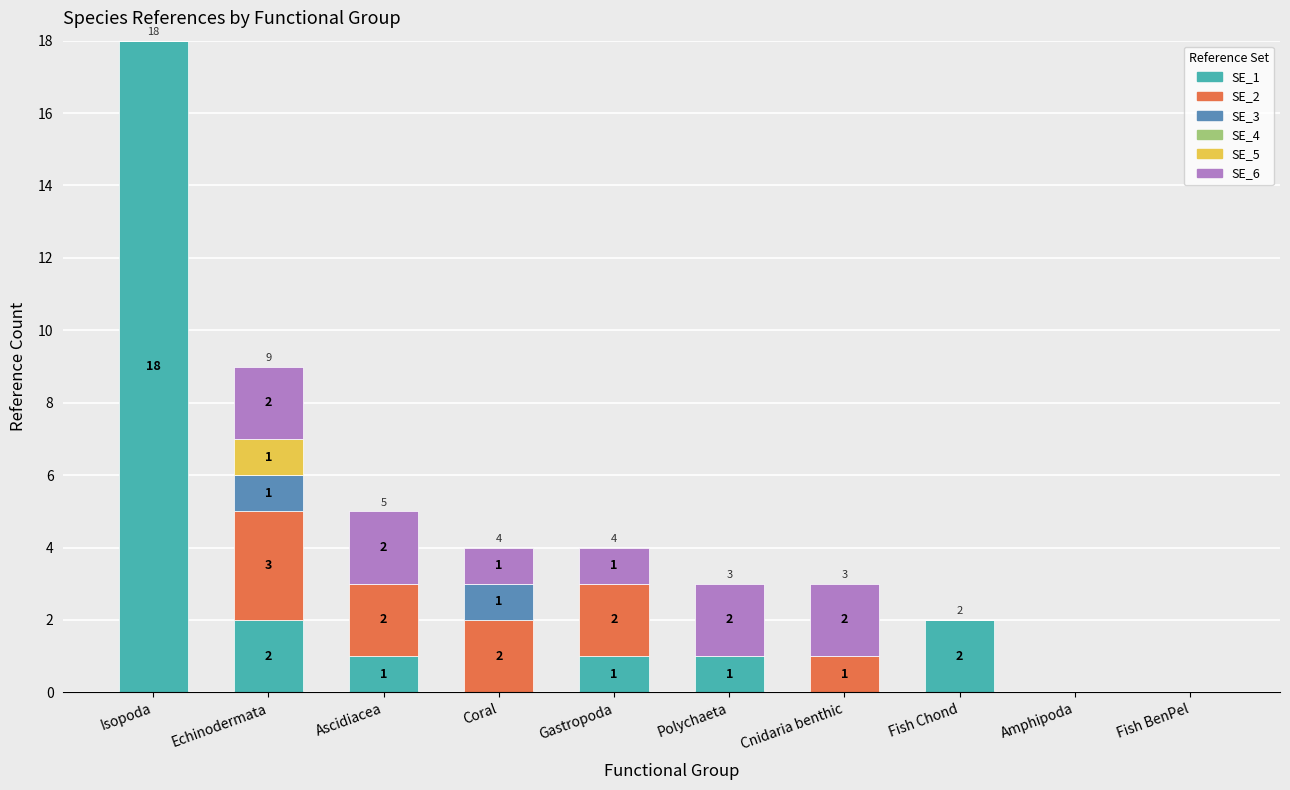

At which category is the sum across all series the highest?

Isopoda